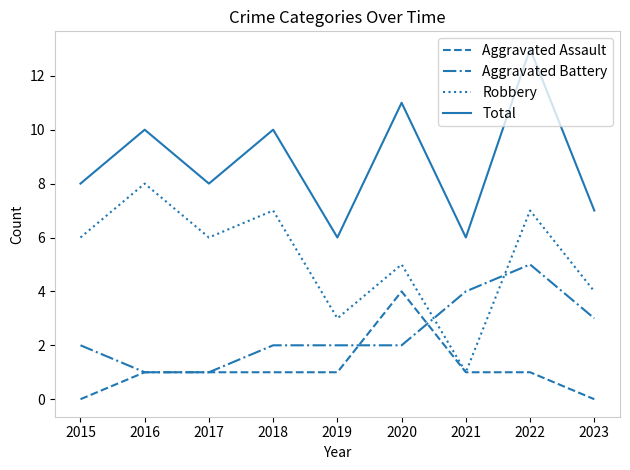

The value of Total at 2019 is 6. True or false?

True